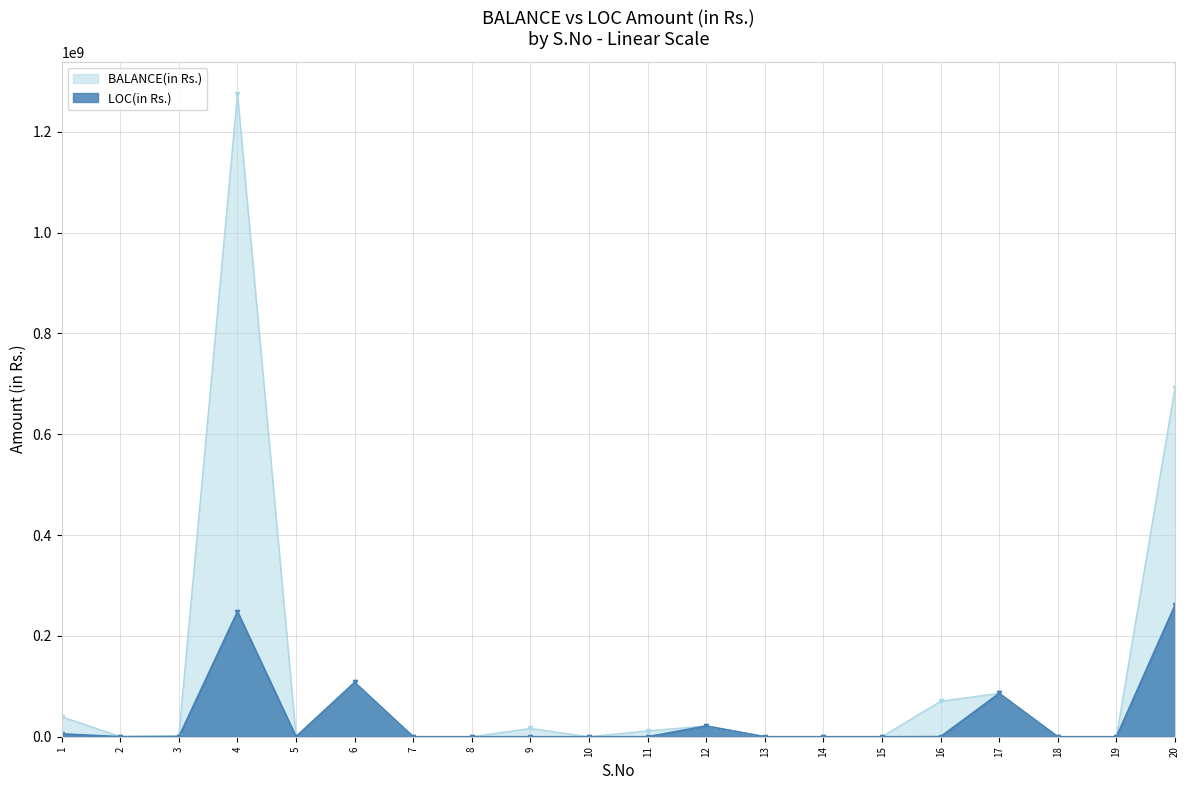

Reading left to right, transcribe all the data shown in this chart.

BALANCE(in Rs.): 39659681	329142	2337117	1275535204	431560	107816911	0	0	16324351	0	11600000	21369000	0	0	0	70298198	86100000	0	0	692815857
LOC(in Rs.): 5707392	229000	48081	248273600	197531	107816911	0	0	0	0	0	21369000	0	0	0	260399	86100000	0	0	261078000